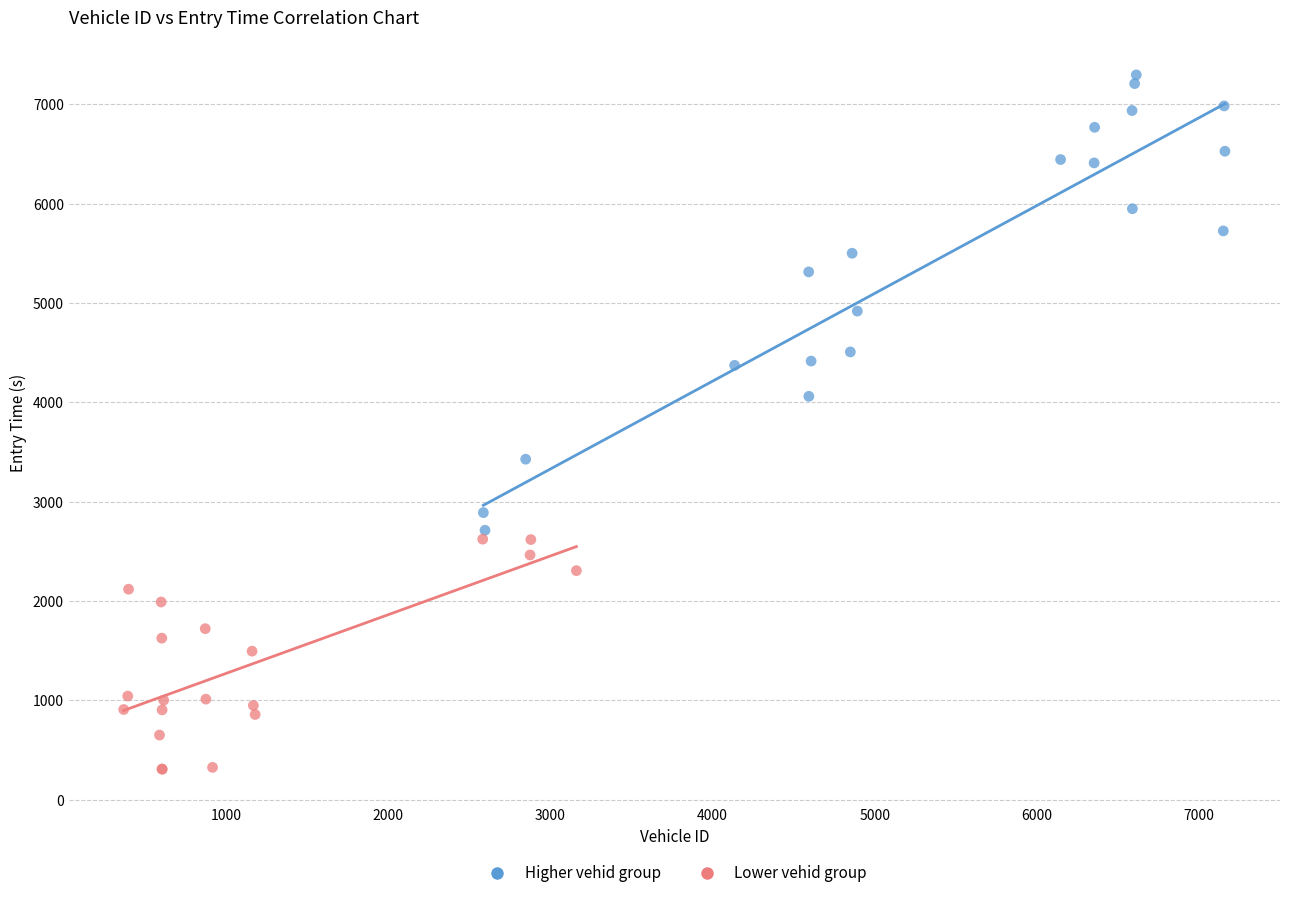

Which series has the largest Y range (max minus min)?

Higher vehid group